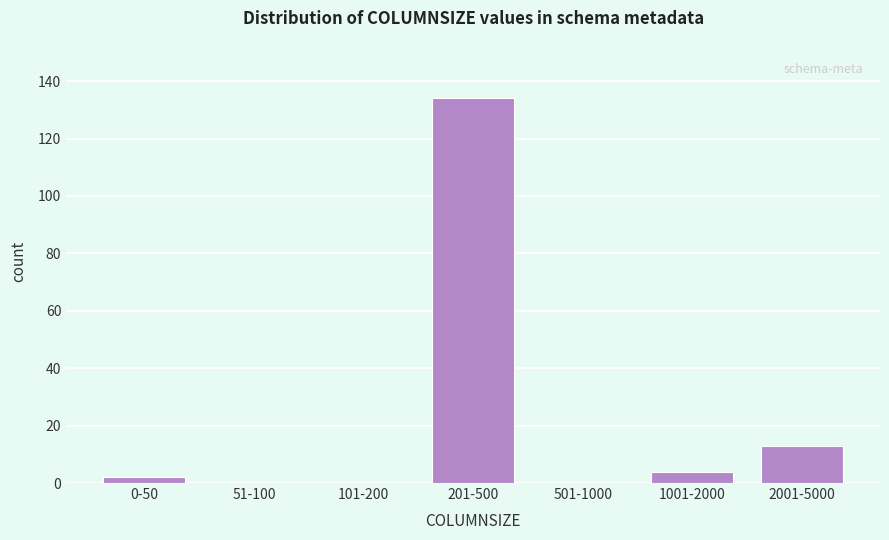

Reading left to right, extract all data points from this chart.

0-50=2	51-100=0	101-200=0	201-500=134	501-1000=0	1001-2000=4	2001-5000=13